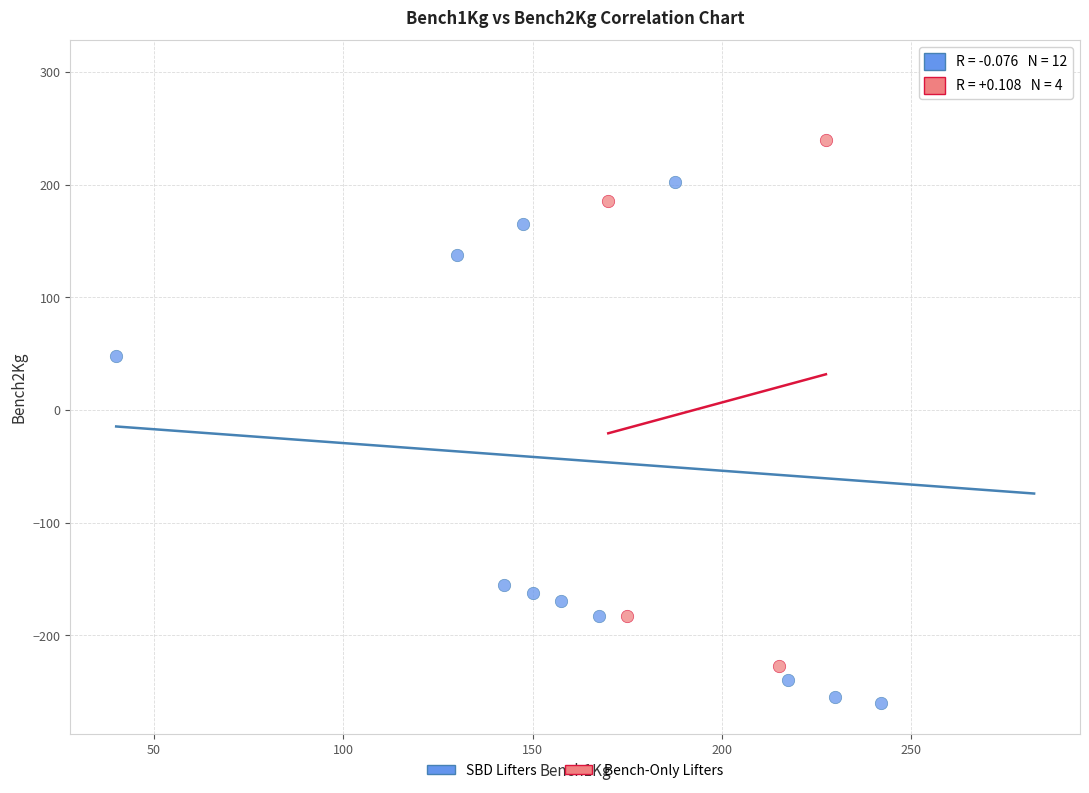

Which series reaches the maximum Y coordinate?

SBD Lifters